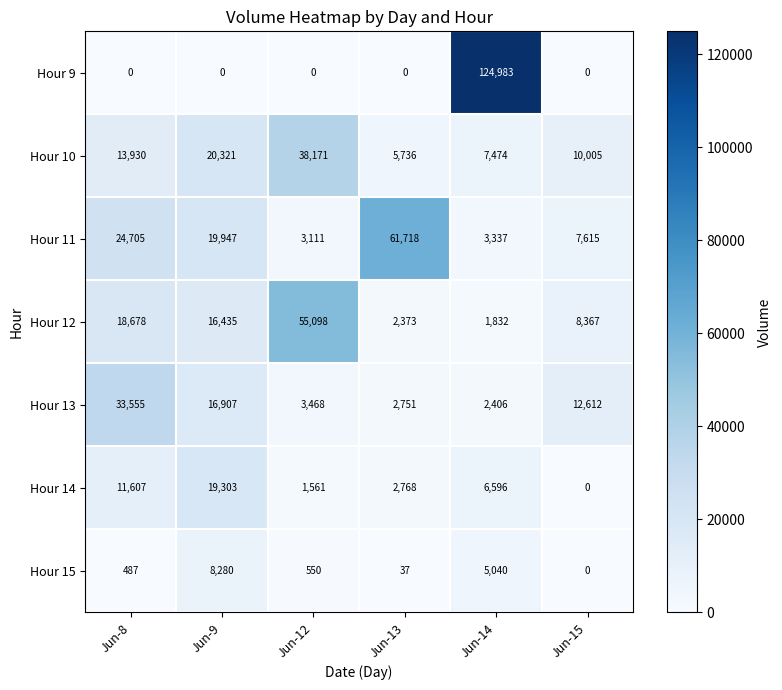

At which label is Hour 15 closest to 4140?

Jun-14